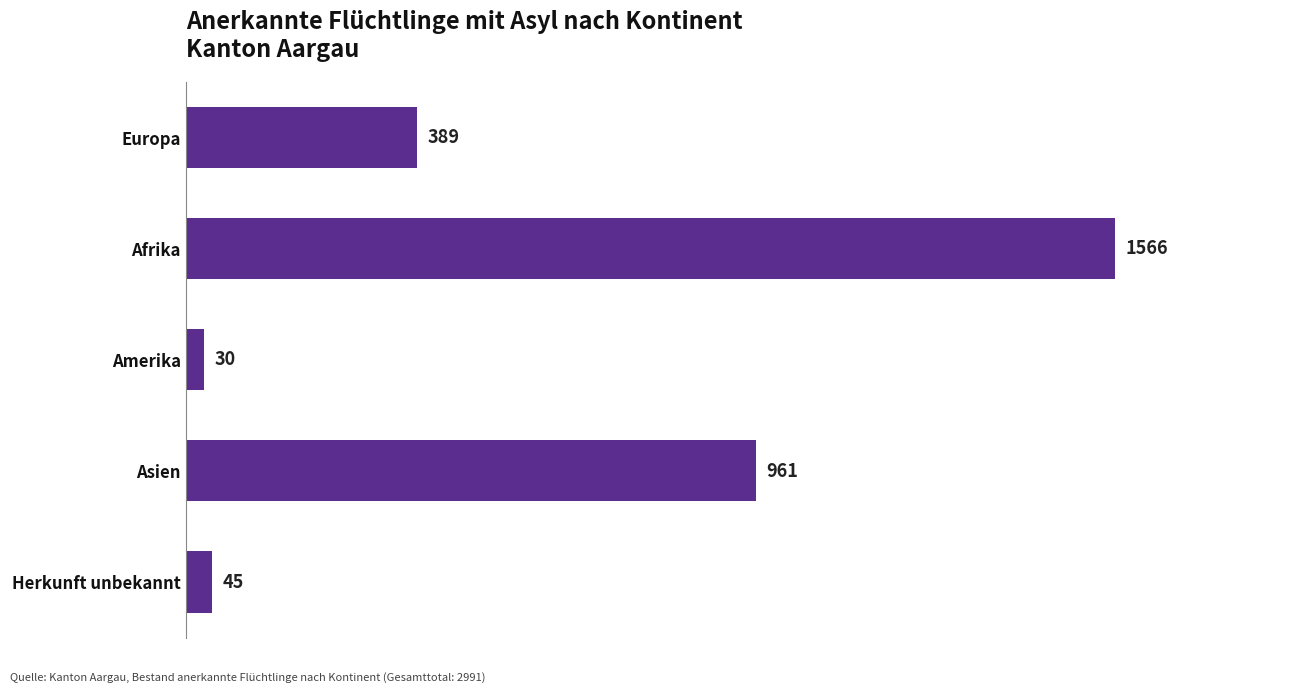

How many data points does each series have?

5